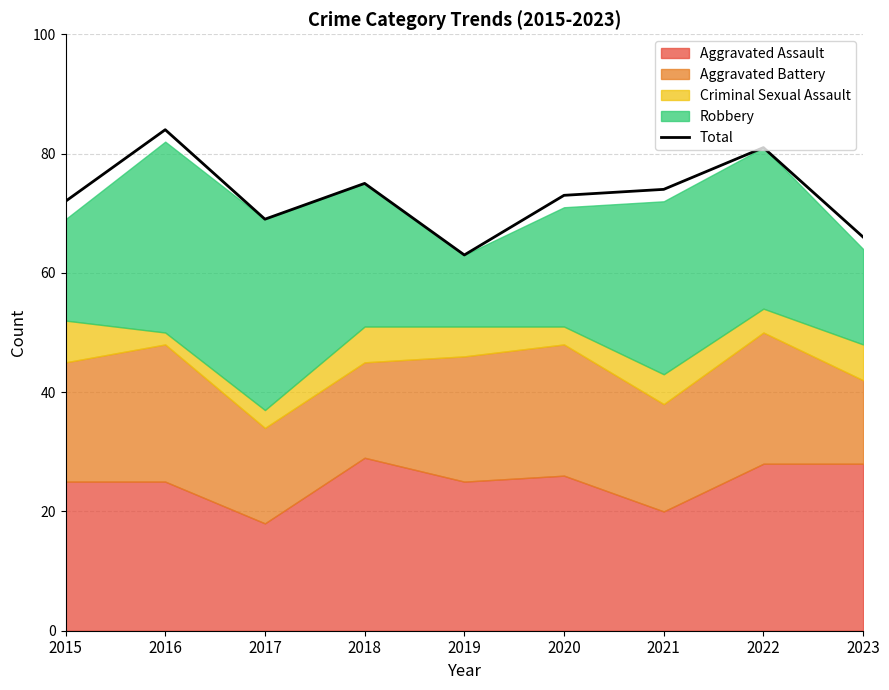

What value does the data have at 2017?

69